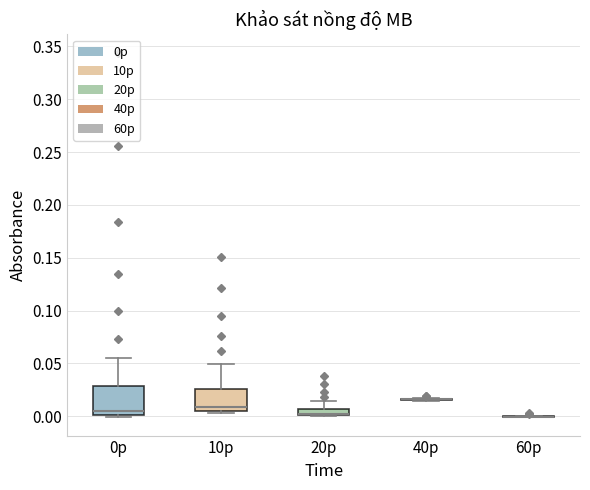

Which box is the tallest, from its lower edge to its upper edge?

0p